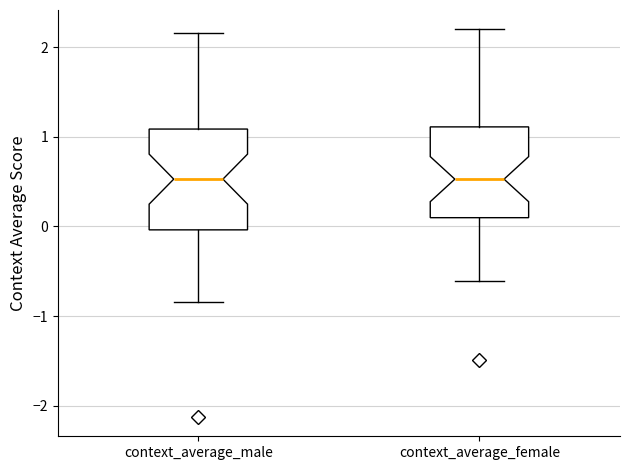

Where does the lower whisker of the box for context_average_male end on the y-axis? The values are not printed on the chart, so give them approximately, as read against the axis.

-0.8